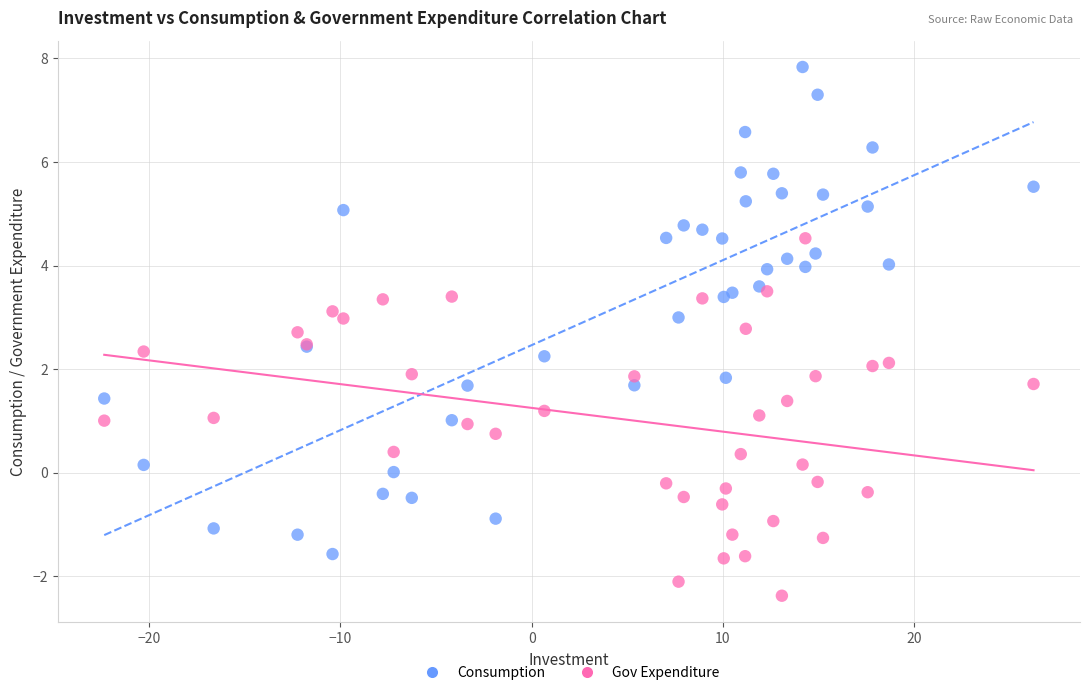

What are all the series names shown in the legend?

Consumption, Gov Expenditure